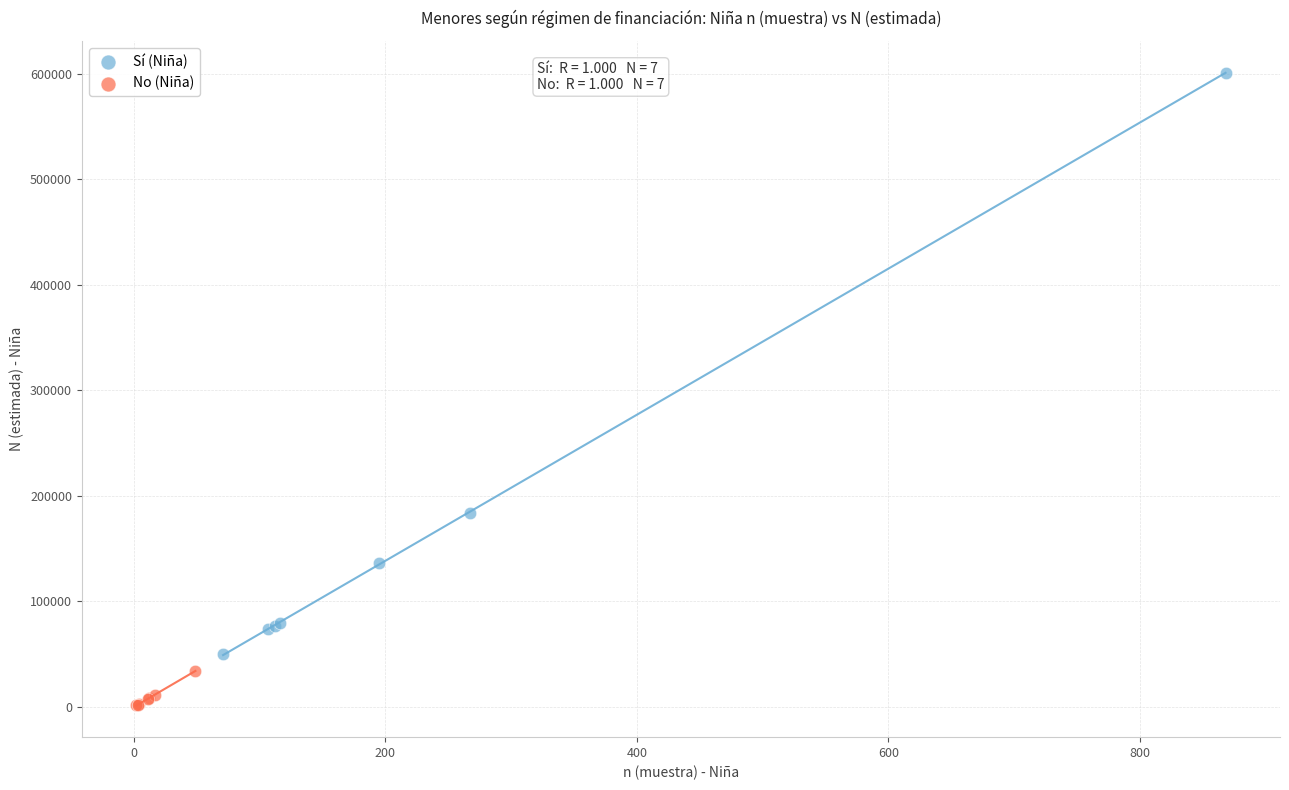

Which series reaches the minimum Y coordinate?

No (Niña)